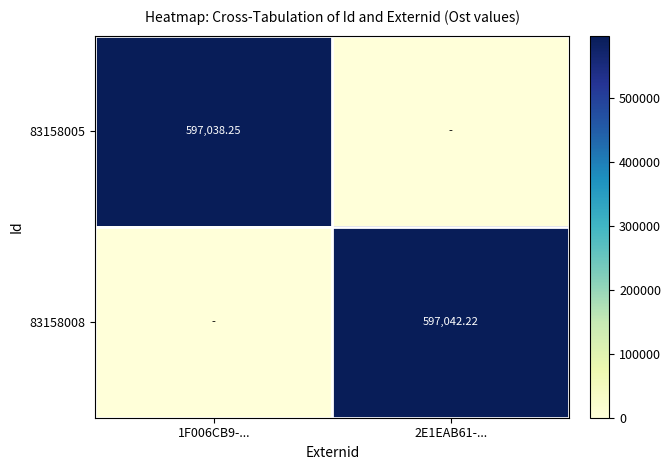

The 83158005 series shows -279932.8 at 2E1EAB61-.... True or false?

False